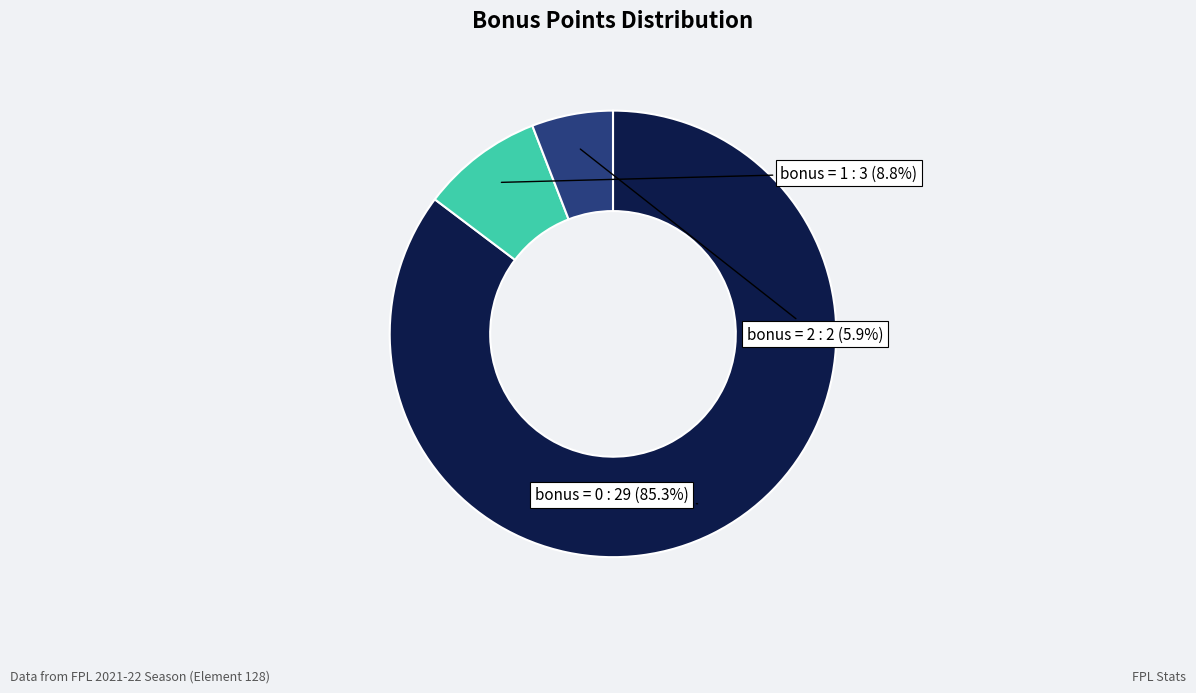

Approximately how many times larger is the value at bonus = 1 compared to bonus = 2?

1.5